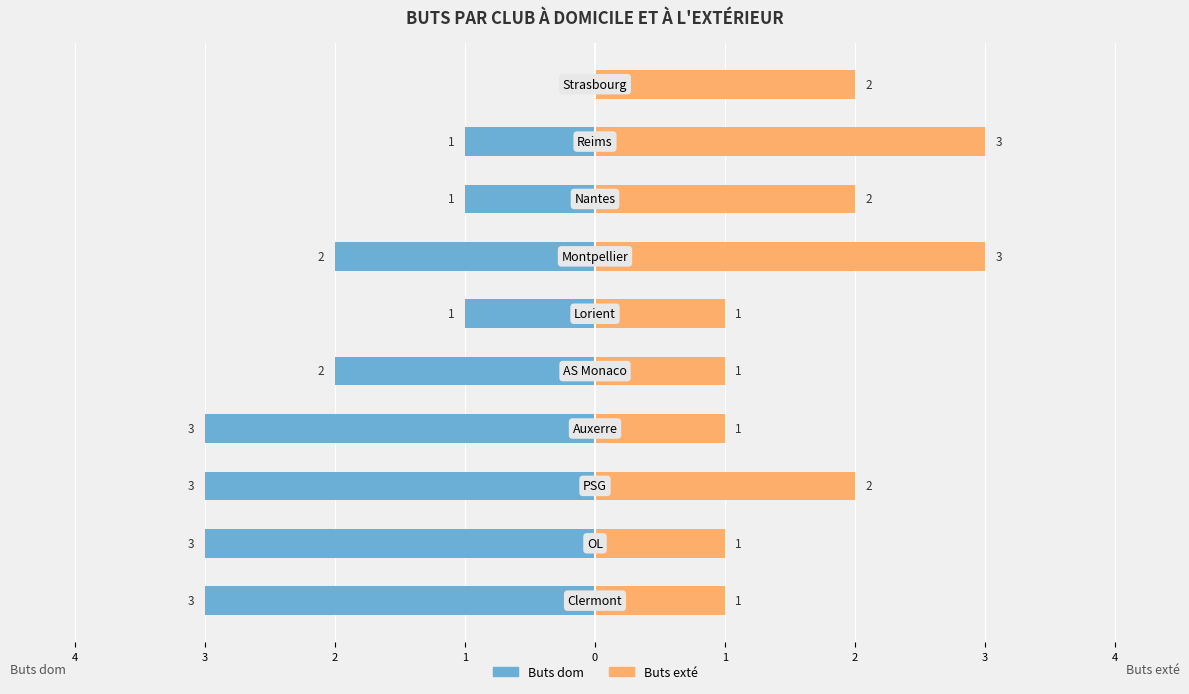

Count the Buts dom values in the range -3 to -1.

9